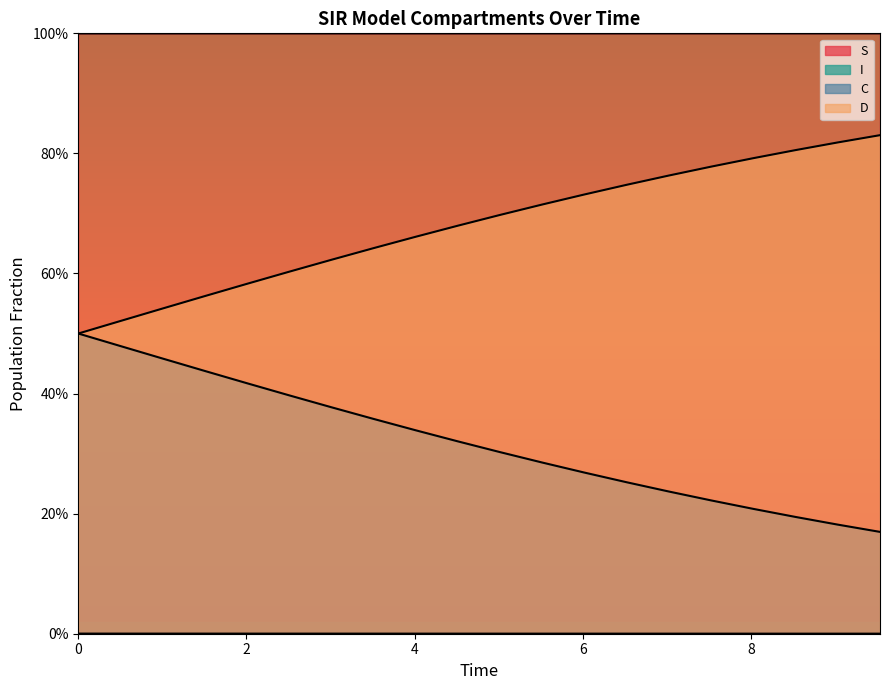

What is the value of the S point at the 3rd from the left?

1.0